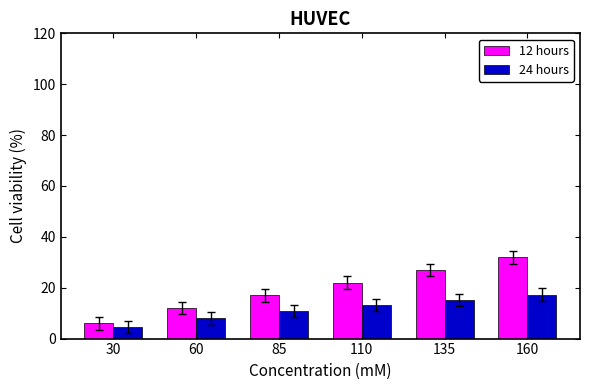

What is the value of the 24 hours bar at the 6th from the left?

17.2